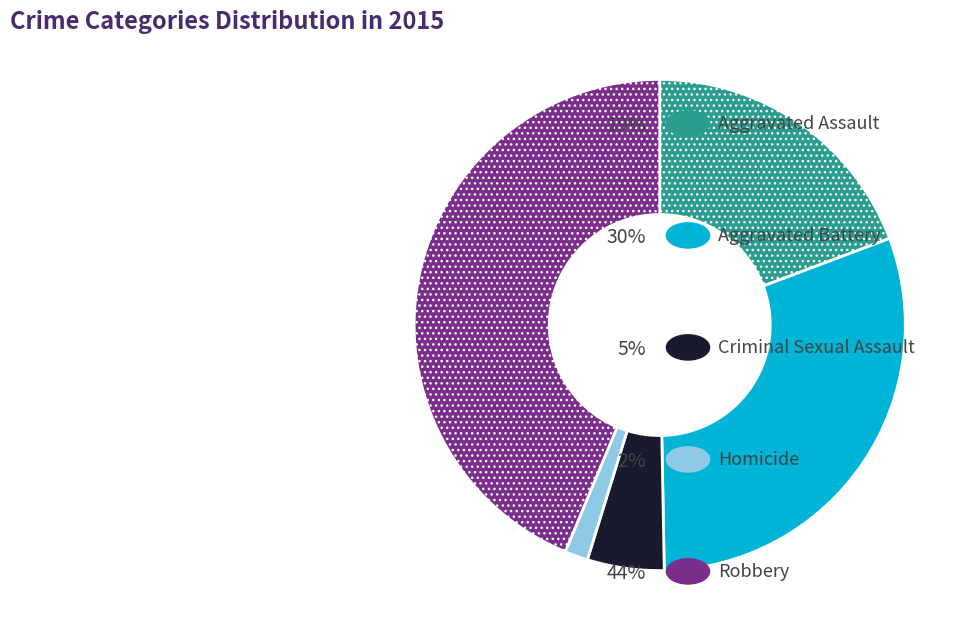

Is there any slice that represents more than half of the pie?

No